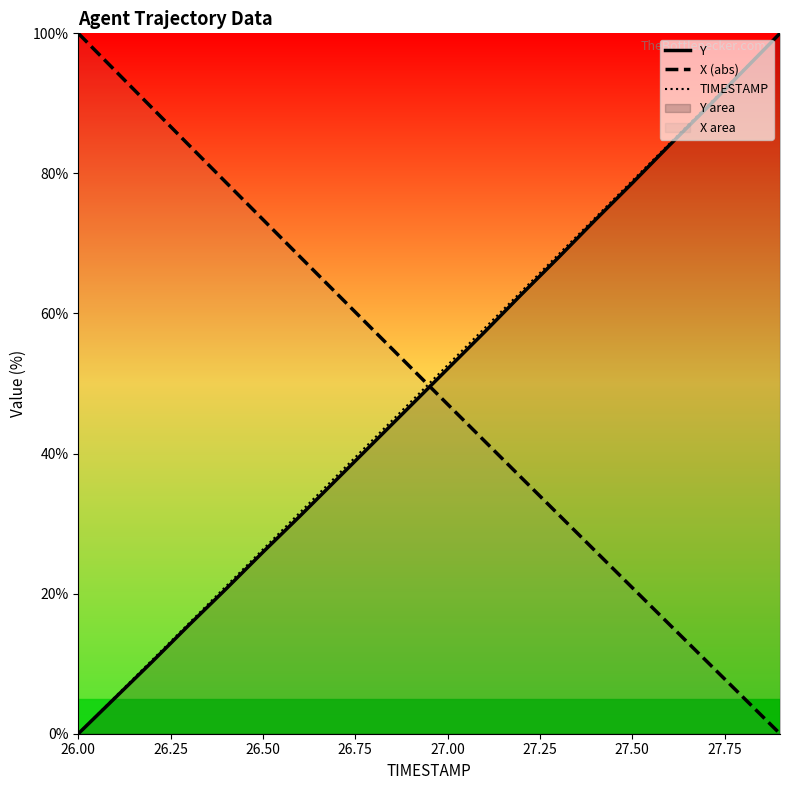

How many values in X (abs) are above zero?

19